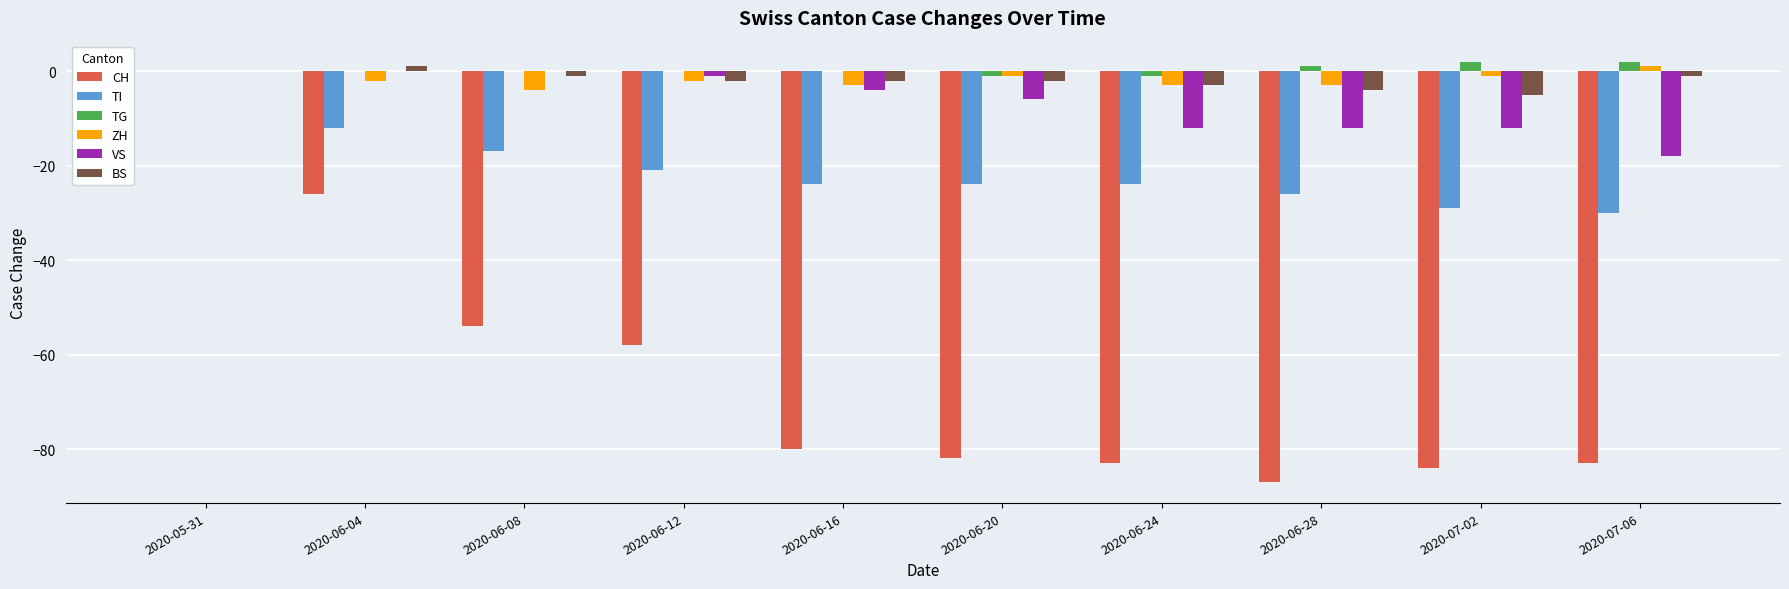

What is the total value across all series at 2020-06-16?

-113